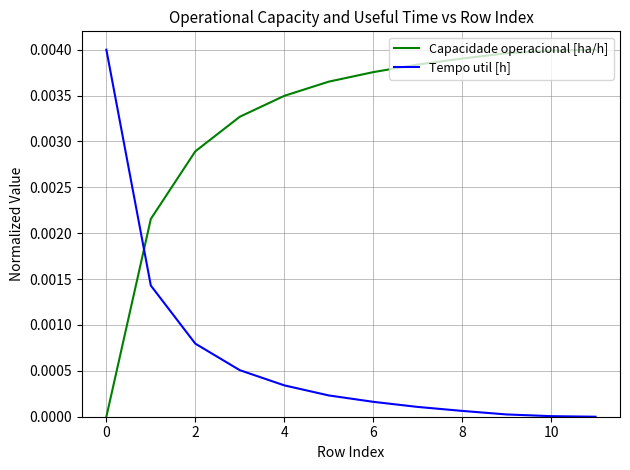

Which series has the largest total across all categories?

Capacidade operacional [ha/h]